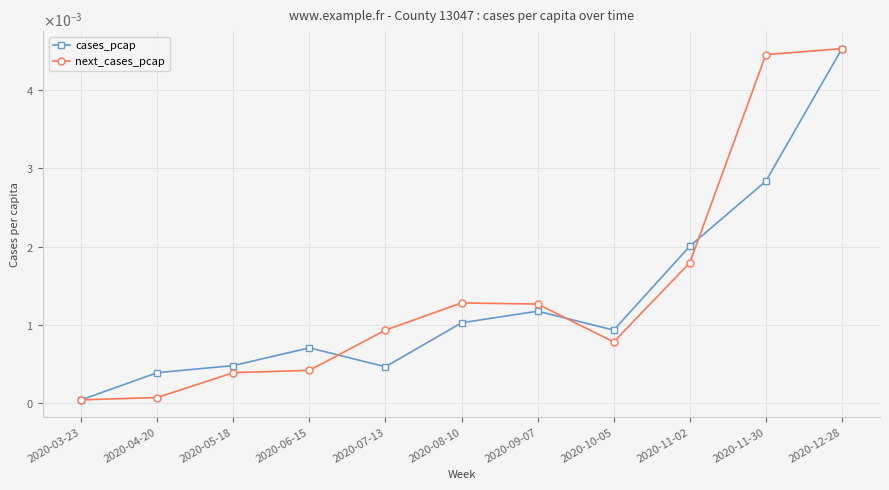

List the series in order of their overall mean, lowest first.

cases_pcap, next_cases_pcap